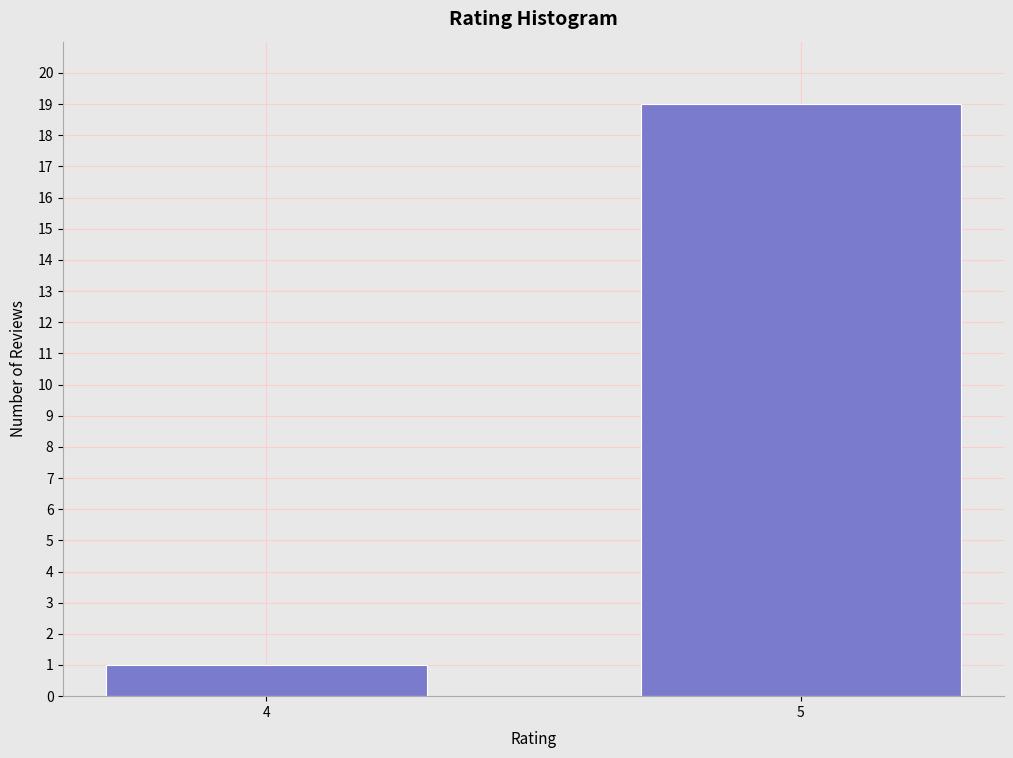

Reading left to right, list all the values displayed in this chart.

1	19